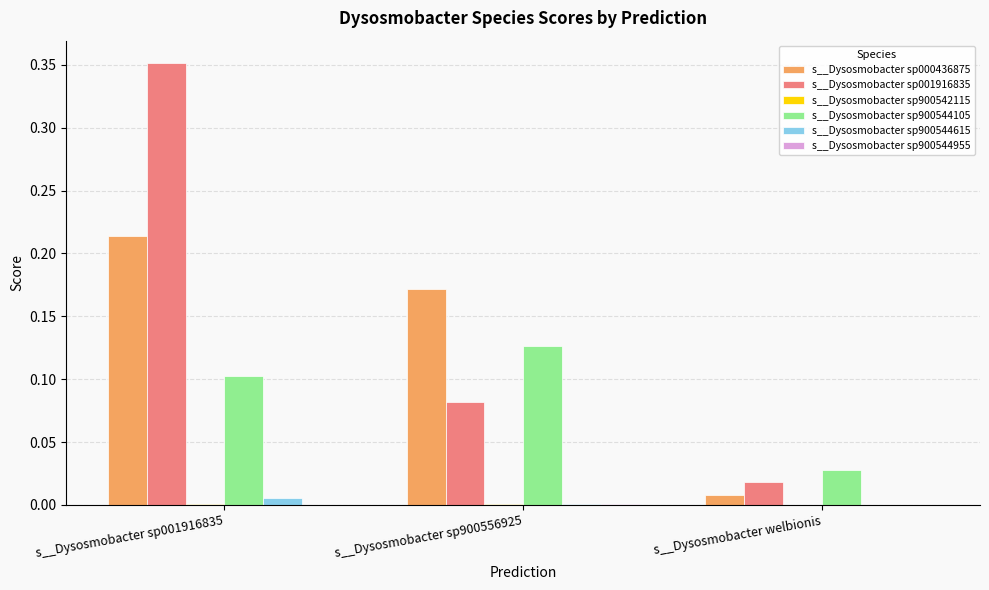

Is it true that s__Dysosmobacter sp000436875 equals 0.0 at s__Dysosmobacter welbionis?

True